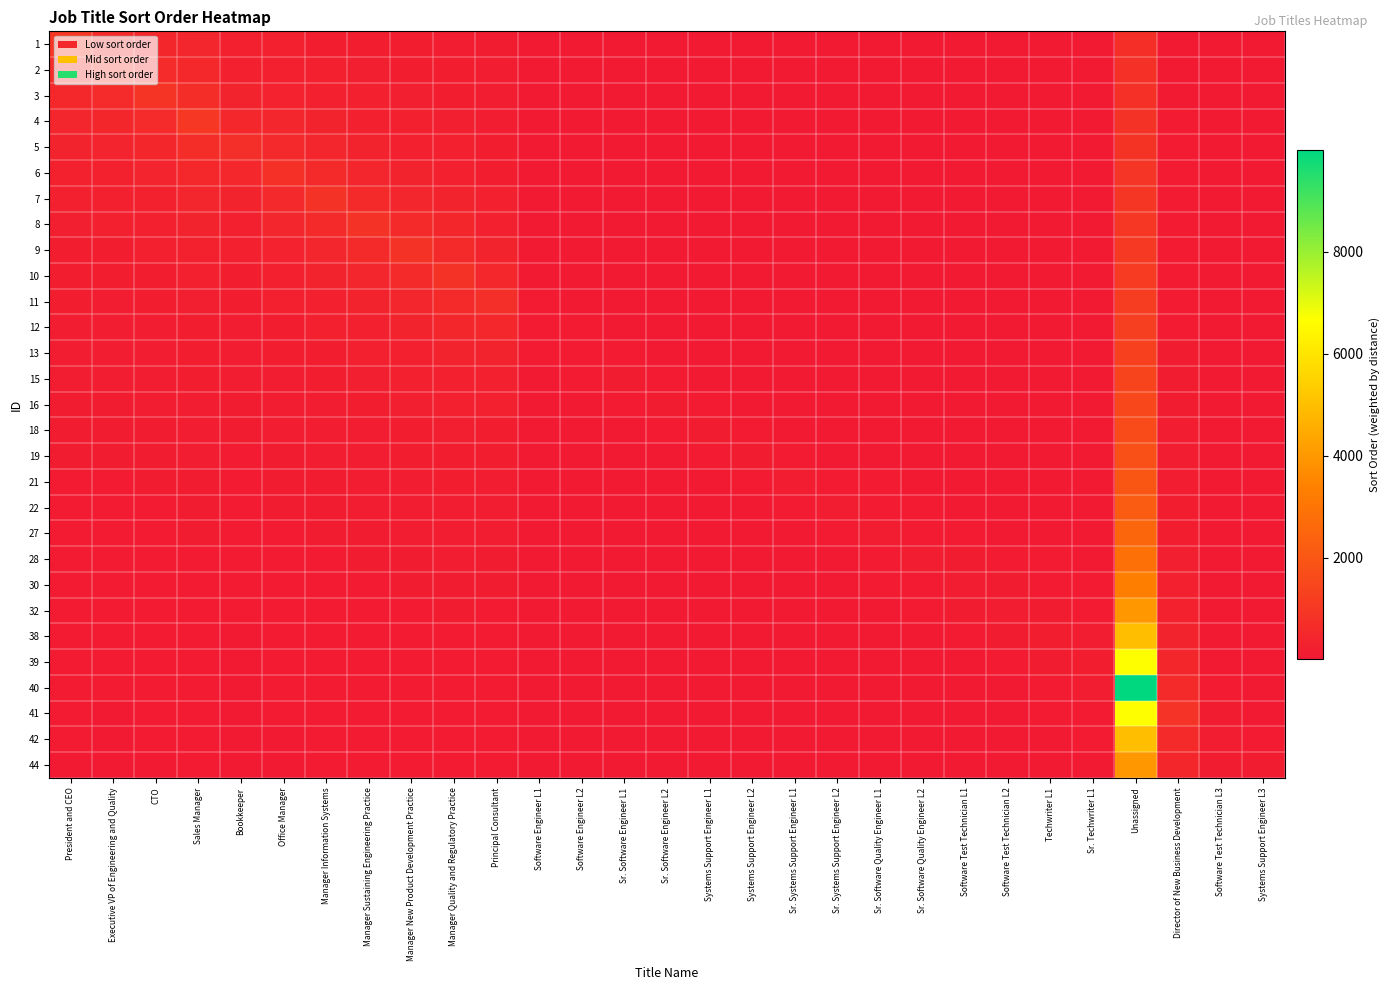

Reading left to right, what are all the values shown in this chart?

1: President and CEO=1000.0	Executive VP of Engineering and Quality=600.0	CTO=451.0	Sales Manager=400.8	Bookkeeper=233.3	Office Manager=228.6	Manager Information Systems=202.5	Manager Sustaining Engineering Practice=182.2	Manager New Product Development Practice=166.0	Manager Quality and Regulatory Practice=152.7	Principal Consultant=116.7	Software Engineer L1=15.5	Software Engineer L2=14.6	Sr. Software Engineer L1=14.8	Sr. Software Engineer L2=14.0	Systems Support Engineer L1=14.2	Systems Support Engineer L2=13.6	Sr. Systems Support Engineer L1=13.8	Sr. Systems Support Engineer L2=13.2	Sr. Software Quality Engineer L1=14.4	Sr. Software Quality Engineer L2=13.8	Software Test Technician L1=14.0	Software Test Technician L2=13.5	Techwriter L1=14.4	Sr. Techwriter L1=14.6	Unassigned=740.7	Director of New Business Development=60.7	Software Test Technician L3=11.2	Systems Support Engineer L3=8.2
2: President and CEO=666.7	Executive VP of Engineering and Quality=900.0	CTO=601.3	Sales Manager=501.0	Bookkeeper=280.0	Office Manager=266.7	Manager Information Systems=231.4	Manager Sustaining Engineering Practice=205.0	Manager New Product Development Practice=184.4	Manager Quality and Regulatory Practice=168.0	Principal Consultant=127.3	Software Engineer L1=16.8	Software Engineer L2=15.7	Sr. Software Engineer L1=15.9	Sr. Software Engineer L2=14.9	Systems Support Engineer L1=15.1	Systems Support Engineer L2=14.4	Sr. Systems Support Engineer L1=14.6	Sr. Systems Support Engineer L2=13.9	Sr. Software Quality Engineer L1=15.1	Sr. Software Quality Engineer L2=14.5	Software Test Technician L1=14.6	Software Test Technician L2=14.1	Techwriter L1=15.0	Sr. Techwriter L1=15.2	Unassigned=769.2	Director of New Business Development=63.0	Software Test Technician L3=11.6	Systems Support Engineer L3=8.5
3: President and CEO=500.0	Executive VP of Engineering and Quality=600.0	CTO=902.0	Sales Manager=668.0	Bookkeeper=350.0	Office Manager=320.0	Manager Information Systems=270.0	Manager Sustaining Engineering Practice=234.3	Manager New Product Development Practice=207.5	Manager Quality and Regulatory Practice=186.7	Principal Consultant=140.0	Software Engineer L1=18.4	Software Engineer L2=17.0	Sr. Software Engineer L1=17.1	Sr. Software Engineer L2=16.0	Systems Support Engineer L1=16.1	Systems Support Engineer L2=15.2	Sr. Systems Support Engineer L1=15.4	Sr. Systems Support Engineer L2=14.7	Sr. Software Quality Engineer L1=15.9	Sr. Software Quality Engineer L2=15.2	Software Test Technician L1=15.3	Software Test Technician L2=14.7	Techwriter L1=15.7	Sr. Techwriter L1=15.8	Unassigned=799.9	Director of New Business Development=65.4	Software Test Technician L3=12.1	Systems Support Engineer L3=8.8
4: President and CEO=400.0	Executive VP of Engineering and Quality=450.0	CTO=601.3	Sales Manager=1002.0	Bookkeeper=466.7	Office Manager=400.0	Manager Information Systems=324.0	Manager Sustaining Engineering Practice=273.3	Manager New Product Development Practice=237.1	Manager Quality and Regulatory Practice=210.0	Principal Consultant=155.6	Software Engineer L1=20.2	Software Engineer L2=18.5	Sr. Software Engineer L1=18.5	Sr. Software Engineer L2=17.2	Systems Support Engineer L1=17.3	Systems Support Engineer L2=16.3	Sr. Systems Support Engineer L1=16.4	Sr. Systems Support Engineer L2=15.5	Sr. Software Quality Engineer L1=16.8	Sr. Software Quality Engineer L2=16.0	Software Test Technician L1=16.1	Software Test Technician L2=15.4	Techwriter L1=16.4	Sr. Techwriter L1=16.5	Unassigned=833.2	Director of New Business Development=68.0	Software Test Technician L3=12.5	Systems Support Engineer L3=9.1
5: President and CEO=333.3	Executive VP of Engineering and Quality=360.0	CTO=451.0	Sales Manager=668.0	Bookkeeper=700.0	Office Manager=533.3	Manager Information Systems=405.0	Manager Sustaining Engineering Practice=328.0	Manager New Product Development Practice=276.7	Manager Quality and Regulatory Practice=240.0	Principal Consultant=175.0	Software Engineer L1=22.4	Software Engineer L2=20.4	Sr. Software Engineer L1=20.2	Sr. Software Engineer L2=18.7	Systems Support Engineer L1=18.6	Systems Support Engineer L2=17.4	Sr. Systems Support Engineer L1=17.5	Sr. Systems Support Engineer L2=16.5	Sr. Software Quality Engineer L1=17.8	Sr. Software Quality Engineer L2=16.9	Software Test Technician L1=16.9	Software Test Technician L2=16.2	Techwriter L1=17.1	Sr. Techwriter L1=17.3	Unassigned=869.5	Director of New Business Development=70.8	Software Test Technician L3=13.0	Systems Support Engineer L3=9.5
6: President and CEO=285.7	Executive VP of Engineering and Quality=300.0	CTO=360.8	Sales Manager=501.0	Bookkeeper=466.7	Office Manager=800.0	Manager Information Systems=540.0	Manager Sustaining Engineering Practice=410.0	Manager New Product Development Practice=332.0	Manager Quality and Regulatory Practice=280.0	Principal Consultant=200.0	Software Engineer L1=25.2	Software Engineer L2=22.7	Sr. Software Engineer L1=22.2	Sr. Software Engineer L2=20.4	Systems Support Engineer L1=20.2	Systems Support Engineer L2=18.8	Sr. Systems Support Engineer L1=18.7	Sr. Systems Support Engineer L2=17.6	Sr. Software Quality Engineer L1=18.9	Sr. Software Quality Engineer L2=17.9	Software Test Technician L1=17.9	Software Test Technician L2=17.1	Techwriter L1=18.0	Sr. Techwriter L1=18.1	Unassigned=909.0	Director of New Business Development=73.9	Software Test Technician L3=13.6	Systems Support Engineer L3=9.8
7: President and CEO=250.0	Executive VP of Engineering and Quality=257.1	CTO=300.7	Sales Manager=400.8	Bookkeeper=350.0	Office Manager=533.3	Manager Information Systems=810.0	Manager Sustaining Engineering Practice=546.7	Manager New Product Development Practice=415.0	Manager Quality and Regulatory Practice=336.0	Principal Consultant=233.3	Software Engineer L1=28.9	Software Engineer L2=25.5	Sr. Software Engineer L1=24.7	Sr. Software Engineer L2=22.4	Systems Support Engineer L1=22.0	Systems Support Engineer L2=20.3	Sr. Systems Support Engineer L1=20.2	Sr. Systems Support Engineer L2=18.9	Sr. Software Quality Engineer L1=20.1	Sr. Software Quality Engineer L2=19.0	Software Test Technician L1=18.9	Software Test Technician L2=18.0	Techwriter L1=18.9	Sr. Techwriter L1=19.0	Unassigned=952.3	Director of New Business Development=77.3	Software Test Technician L3=14.2	Systems Support Engineer L3=10.2
8: President and CEO=222.2	Executive VP of Engineering and Quality=225.0	CTO=257.7	Sales Manager=334.0	Bookkeeper=280.0	Office Manager=400.0	Manager Information Systems=540.0	Manager Sustaining Engineering Practice=820.0	Manager New Product Development Practice=553.3	Manager Quality and Regulatory Practice=420.0	Principal Consultant=280.0	Software Engineer L1=33.7	Software Engineer L2=29.1	Sr. Software Engineer L1=27.8	Sr. Software Engineer L2=24.9	Systems Support Engineer L1=24.2	Systems Support Engineer L2=22.2	Sr. Systems Support Engineer L1=21.8	Sr. Systems Support Engineer L2=20.3	Sr. Software Quality Engineer L1=21.6	Sr. Software Quality Engineer L2=20.3	Software Test Technician L1=20.1	Software Test Technician L2=19.1	Techwriter L1=20.0	Sr. Techwriter L1=20.0	Unassigned=999.9	Director of New Business Development=81.0	Software Test Technician L3=14.8	Systems Support Engineer L3=10.7
9: President and CEO=200.0	Executive VP of Engineering and Quality=200.0	CTO=225.5	Sales Manager=286.3	Bookkeeper=233.3	Office Manager=320.0	Manager Information Systems=405.0	Manager Sustaining Engineering Practice=546.7	Manager New Product Development Practice=830.0	Manager Quality and Regulatory Practice=560.0	Principal Consultant=350.0	Software Engineer L1=40.4	Software Engineer L2=34.0	Sr. Software Engineer L1=31.7	Sr. Software Engineer L2=28.0	Systems Support Engineer L1=26.9	Systems Support Engineer L2=24.4	Sr. Systems Support Engineer L1=23.8	Sr. Systems Support Engineer L2=22.0	Sr. Software Quality Engineer L1=23.2	Sr. Software Quality Engineer L2=21.7	Software Test Technician L1=21.5	Software Test Technician L2=20.2	Techwriter L1=21.2	Sr. Techwriter L1=21.1	Unassigned=1052.5	Director of New Business Development=85.0	Software Test Technician L3=15.5	Systems Support Engineer L3=11.2
10: President and CEO=181.8	Executive VP of Engineering and Quality=180.0	CTO=200.4	Sales Manager=250.5	Bookkeeper=200.0	Office Manager=266.7	Manager Information Systems=324.0	Manager Sustaining Engineering Practice=410.0	Manager New Product Development Practice=553.3	Manager Quality and Regulatory Practice=840.0	Principal Consultant=466.7	Software Engineer L1=50.5	Software Engineer L2=40.8	Sr. Software Engineer L1=37.0	Sr. Software Engineer L2=32.0	Systems Support Engineer L1=30.2	Systems Support Engineer L2=27.1	Sr. Systems Support Engineer L1=26.2	Sr. Systems Support Engineer L2=24.0	Sr. Software Quality Engineer L1=25.2	Sr. Software Quality Engineer L2=23.4	Software Test Technician L1=23.0	Software Test Technician L2=21.6	Techwriter L1=22.5	Sr. Techwriter L1=22.4	Unassigned=1111.0	Director of New Business Development=89.5	Software Test Technician L3=16.3	Systems Support Engineer L3=11.7
11: President and CEO=166.7	Executive VP of Engineering and Quality=163.6	CTO=180.4	Sales Manager=222.7	Bookkeeper=175.0	Office Manager=228.6	Manager Information Systems=270.0	Manager Sustaining Engineering Practice=328.0	Manager New Product Development Practice=415.0	Manager Quality and Regulatory Practice=560.0	Principal Consultant=700.0	Software Engineer L1=67.3	Software Engineer L2=51.0	Sr. Software Engineer L1=44.4	Sr. Software Engineer L2=37.3	Systems Support Engineer L1=34.6	Systems Support Engineer L2=30.5	Sr. Systems Support Engineer L1=29.1	Sr. Systems Support Engineer L2=26.4	Sr. Software Quality Engineer L1=27.5	Sr. Software Quality Engineer L2=25.3	Software Test Technician L1=24.8	Software Test Technician L2=23.1	Techwriter L1=24.0	Sr. Techwriter L1=23.8	Unassigned=1176.4	Director of New Business Development=94.4	Software Test Technician L3=17.2	Systems Support Engineer L3=12.3
12: President and CEO=153.8	Executive VP of Engineering and Quality=150.0	CTO=164.0	Sales Manager=200.4	Bookkeeper=155.6	Office Manager=200.0	Manager Information Systems=231.4	Manager Sustaining Engineering Practice=273.3	Manager New Product Development Practice=332.0	Manager Quality and Regulatory Practice=420.0	Principal Consultant=466.7	Software Engineer L1=101.0	Software Engineer L2=68.0	Sr. Software Engineer L1=55.5	Sr. Software Engineer L2=44.8	Systems Support Engineer L1=40.3	Systems Support Engineer L2=34.9	Sr. Systems Support Engineer L1=32.8	Sr. Systems Support Engineer L2=29.3	Sr. Software Quality Engineer L1=30.2	Sr. Software Quality Engineer L2=27.6	Software Test Technician L1=26.8	Software Test Technician L2=24.9	Techwriter L1=25.7	Sr. Techwriter L1=25.3	Unassigned=1249.9	Director of New Business Development=100.0	Software Test Technician L3=18.1	Systems Support Engineer L3=12.9
13: President and CEO=142.9	Executive VP of Engineering and Quality=138.5	CTO=150.3	Sales Manager=182.2	Bookkeeper=140.0	Office Manager=177.8	Manager Information Systems=202.5	Manager Sustaining Engineering Practice=234.3	Manager New Product Development Practice=276.7	Manager Quality and Regulatory Practice=336.0	Principal Consultant=350.0	Software Engineer L1=67.3	Software Engineer L2=102.0	Sr. Software Engineer L1=74.0	Sr. Software Engineer L2=56.0	Systems Support Engineer L1=48.4	Systems Support Engineer L2=40.7	Sr. Systems Support Engineer L1=37.4	Sr. Systems Support Engineer L2=33.0	Sr. Software Quality Engineer L1=33.6	Sr. Software Quality Engineer L2=30.4	Software Test Technician L1=29.3	Software Test Technician L2=27.0	Techwriter L1=27.7	Sr. Techwriter L1=27.1	Unassigned=1333.2	Director of New Business Development=106.2	Software Test Technician L3=19.2	Systems Support Engineer L3=13.7
15: President and CEO=133.3	Executive VP of Engineering and Quality=128.6	CTO=138.8	Sales Manager=167.0	Bookkeeper=127.3	Office Manager=160.0	Manager Information Systems=180.0	Manager Sustaining Engineering Practice=205.0	Manager New Product Development Practice=237.1	Manager Quality and Regulatory Practice=280.0	Principal Consultant=280.0	Software Engineer L1=50.5	Software Engineer L2=68.0	Sr. Software Engineer L1=111.0	Sr. Software Engineer L2=74.7	Systems Support Engineer L1=60.5	Systems Support Engineer L2=48.8	Sr. Systems Support Engineer L1=43.7	Sr. Systems Support Engineer L2=37.7	Sr. Software Quality Engineer L1=37.8	Sr. Software Quality Engineer L2=33.8	Software Test Technician L1=32.2	Software Test Technician L2=29.5	Techwriter L1=30.0	Sr. Techwriter L1=29.2	Unassigned=1428.4	Director of New Business Development=113.3	Software Test Technician L3=20.4	Systems Support Engineer L3=14.5
16: President and CEO=125.0	Executive VP of Engineering and Quality=120.0	CTO=128.9	Sales Manager=154.2	Bookkeeper=116.7	Office Manager=145.5	Manager Information Systems=162.0	Manager Sustaining Engineering Practice=182.2	Manager New Product Development Practice=207.5	Manager Quality and Regulatory Practice=240.0	Principal Consultant=233.3	Software Engineer L1=40.4	Software Engineer L2=51.0	Sr. Software Engineer L1=74.0	Sr. Software Engineer L2=112.0	Systems Support Engineer L1=80.7	Systems Support Engineer L2=61.0	Sr. Systems Support Engineer L1=52.4	Sr. Systems Support Engineer L2=44.0	Sr. Software Quality Engineer L1=43.1	Sr. Software Quality Engineer L2=38.0	Software Test Technician L1=35.8	Software Test Technician L2=32.4	Techwriter L1=32.7	Sr. Techwriter L1=31.7	Unassigned=1538.3	Director of New Business Development=121.4	Software Test Technician L3=21.7	Systems Support Engineer L3=15.4
18: President and CEO=117.6	Executive VP of Engineering and Quality=112.5	CTO=120.3	Sales Manager=143.1	Bookkeeper=107.7	Office Manager=133.3	Manager Information Systems=147.3	Manager Sustaining Engineering Practice=164.0	Manager New Product Development Practice=184.4	Manager Quality and Regulatory Practice=210.0	Principal Consultant=200.0	Software Engineer L1=33.7	Software Engineer L2=40.8	Sr. Software Engineer L1=55.5	Sr. Software Engineer L2=74.7	Systems Support Engineer L1=121.0	Systems Support Engineer L2=81.3	Sr. Systems Support Engineer L1=65.5	Sr. Systems Support Engineer L2=52.8	Sr. Software Quality Engineer L1=50.3	Sr. Software Quality Engineer L2=43.4	Software Test Technician L1=40.2	Software Test Technician L2=36.0	Techwriter L1=36.0	Sr. Techwriter L1=34.5	Unassigned=1666.5	Director of New Business Development=130.8	Software Test Technician L3=23.3	Systems Support Engineer L3=16.4
19: President and CEO=111.1	Executive VP of Engineering and Quality=105.9	CTO=112.8	Sales Manager=133.6	Bookkeeper=100.0	Office Manager=123.1	Manager Information Systems=135.0	Manager Sustaining Engineering Practice=149.1	Manager New Product Development Practice=166.0	Manager Quality and Regulatory Practice=186.7	Principal Consultant=175.0	Software Engineer L1=28.9	Software Engineer L2=34.0	Sr. Software Engineer L1=44.4	Sr. Software Engineer L2=56.0	Systems Support Engineer L1=80.7	Systems Support Engineer L2=122.0	Sr. Systems Support Engineer L1=87.3	Sr. Systems Support Engineer L2=66.0	Sr. Software Quality Engineer L1=60.4	Sr. Software Quality Engineer L2=50.7	Software Test Technician L1=46.0	Software Test Technician L2=40.5	Techwriter L1=40.0	Sr. Techwriter L1=38.0	Unassigned=1818.0	Director of New Business Development=141.7	Software Test Technician L3=25.1	Systems Support Engineer L3=17.6
21: President and CEO=105.3	Executive VP of Engineering and Quality=100.0	CTO=106.1	Sales Manager=125.2	Bookkeeper=93.3	Office Manager=114.3	Manager Information Systems=124.6	Manager Sustaining Engineering Practice=136.7	Manager New Product Development Practice=150.9	Manager Quality and Regulatory Practice=168.0	Principal Consultant=155.6	Software Engineer L1=25.2	Software Engineer L2=29.1	Sr. Software Engineer L1=37.0	Sr. Software Engineer L2=44.8	Systems Support Engineer L1=60.5	Systems Support Engineer L2=81.3	Sr. Systems Support Engineer L1=131.0	Sr. Systems Support Engineer L2=88.0	Sr. Software Quality Engineer L1=75.5	Sr. Software Quality Engineer L2=60.8	Software Test Technician L1=53.7	Software Test Technician L2=46.3	Techwriter L1=45.0	Sr. Techwriter L1=42.2	Unassigned=1999.8	Director of New Business Development=154.5	Software Test Technician L3=27.2	Systems Support Engineer L3=18.9
22: President and CEO=100.0	Executive VP of Engineering and Quality=94.7	CTO=100.2	Sales Manager=117.9	Bookkeeper=87.5	Office Manager=106.7	Manager Information Systems=115.7	Manager Sustaining Engineering Practice=126.2	Manager New Product Development Practice=138.3	Manager Quality and Regulatory Practice=152.7	Principal Consultant=140.0	Software Engineer L1=22.4	Software Engineer L2=25.5	Sr. Software Engineer L1=31.7	Sr. Software Engineer L2=37.3	Systems Support Engineer L1=48.4	Systems Support Engineer L2=61.0	Sr. Systems Support Engineer L1=87.3	Sr. Systems Support Engineer L2=132.0	Sr. Software Quality Engineer L1=100.7	Sr. Software Quality Engineer L2=76.0	Software Test Technician L1=64.4	Software Test Technician L2=54.0	Techwriter L1=51.4	Sr. Techwriter L1=47.5	Unassigned=2222.0	Director of New Business Development=170.0	Software Test Technician L3=29.6	Systems Support Engineer L3=20.5
27: President and CEO=95.2	Executive VP of Engineering and Quality=90.0	CTO=94.9	Sales Manager=111.3	Bookkeeper=82.4	Office Manager=100.0	Manager Information Systems=108.0	Manager Sustaining Engineering Practice=117.1	Manager New Product Development Practice=127.7	Manager Quality and Regulatory Practice=140.0	Principal Consultant=127.3	Software Engineer L1=20.2	Software Engineer L2=22.7	Sr. Software Engineer L1=27.8	Sr. Software Engineer L2=32.0	Systems Support Engineer L1=40.3	Systems Support Engineer L2=48.8	Sr. Systems Support Engineer L1=65.5	Sr. Systems Support Engineer L2=88.0	Sr. Software Quality Engineer L1=151.0	Sr. Software Quality Engineer L2=101.3	Software Test Technician L1=80.5	Software Test Technician L2=64.8	Techwriter L1=60.0	Sr. Techwriter L1=54.3	Unassigned=2499.8	Director of New Business Development=188.9	Software Test Technician L3=32.6	Systems Support Engineer L3=22.4
28: President and CEO=90.9	Executive VP of Engineering and Quality=85.7	CTO=90.2	Sales Manager=105.5	Bookkeeper=77.8	Office Manager=94.1	Manager Information Systems=101.2	Manager Sustaining Engineering Practice=109.3	Manager New Product Development Practice=118.6	Manager Quality and Regulatory Practice=129.2	Principal Consultant=116.7	Software Engineer L1=18.4	Software Engineer L2=20.4	Sr. Software Engineer L1=24.7	Sr. Software Engineer L2=28.0	Systems Support Engineer L1=34.6	Systems Support Engineer L2=40.7	Sr. Systems Support Engineer L1=52.4	Sr. Systems Support Engineer L2=66.0	Sr. Software Quality Engineer L1=100.7	Sr. Software Quality Engineer L2=152.0	Software Test Technician L1=107.3	Software Test Technician L2=81.0	Techwriter L1=72.0	Sr. Techwriter L1=63.3	Unassigned=2856.9	Director of New Business Development=212.5	Software Test Technician L3=36.2	Systems Support Engineer L3=24.6
30: President and CEO=87.0	Executive VP of Engineering and Quality=81.8	CTO=85.9	Sales Manager=100.2	Bookkeeper=73.7	Office Manager=88.9	Manager Information Systems=95.3	Manager Sustaining Engineering Practice=102.5	Manager New Product Development Practice=110.7	Manager Quality and Regulatory Practice=120.0	Principal Consultant=107.7	Software Engineer L1=16.8	Software Engineer L2=18.5	Sr. Software Engineer L1=22.2	Sr. Software Engineer L2=24.9	Systems Support Engineer L1=30.2	Systems Support Engineer L2=34.9	Sr. Systems Support Engineer L1=43.7	Sr. Systems Support Engineer L2=52.8	Sr. Software Quality Engineer L1=75.5	Sr. Software Quality Engineer L2=101.3	Software Test Technician L1=161.0	Software Test Technician L2=108.0	Techwriter L1=90.0	Sr. Techwriter L1=76.0	Unassigned=3333.0	Director of New Business Development=242.9	Software Test Technician L3=40.8	Systems Support Engineer L3=27.3
32: President and CEO=83.3	Executive VP of Engineering and Quality=78.3	CTO=82.0	Sales Manager=95.4	Bookkeeper=70.0	Office Manager=84.2	Manager Information Systems=90.0	Manager Sustaining Engineering Practice=96.5	Manager New Product Development Practice=103.8	Manager Quality and Regulatory Practice=112.0	Principal Consultant=100.0	Software Engineer L1=15.5	Software Engineer L2=17.0	Sr. Software Engineer L1=20.2	Sr. Software Engineer L2=22.4	Systems Support Engineer L1=26.9	Systems Support Engineer L2=30.5	Sr. Systems Support Engineer L1=37.4	Sr. Systems Support Engineer L2=44.0	Sr. Software Quality Engineer L1=60.4	Sr. Software Quality Engineer L2=76.0	Software Test Technician L1=107.3	Software Test Technician L2=162.0	Techwriter L1=120.0	Sr. Techwriter L1=95.0	Unassigned=3999.6	Director of New Business Development=283.3	Software Test Technician L3=46.6	Systems Support Engineer L3=30.8
38: President and CEO=80.0	Executive VP of Engineering and Quality=75.0	CTO=78.4	Sales Manager=91.1	Bookkeeper=66.7	Office Manager=80.0	Manager Information Systems=85.3	Manager Sustaining Engineering Practice=91.1	Manager New Product Development Practice=97.6	Manager Quality and Regulatory Practice=105.0	Principal Consultant=93.3	Software Engineer L1=14.4	Software Engineer L2=15.7	Sr. Software Engineer L1=18.5	Sr. Software Engineer L2=20.4	Systems Support Engineer L1=24.2	Systems Support Engineer L2=27.1	Sr. Systems Support Engineer L1=32.8	Sr. Systems Support Engineer L2=37.7	Sr. Software Quality Engineer L1=50.3	Sr. Software Quality Engineer L2=60.8	Software Test Technician L1=80.5	Software Test Technician L2=108.0	Techwriter L1=180.0	Sr. Techwriter L1=126.7	Unassigned=4999.5	Director of New Business Development=340.0	Software Test Technician L3=54.3	Systems Support Engineer L3=35.1
39: President and CEO=76.9	Executive VP of Engineering and Quality=72.0	CTO=75.2	Sales Manager=87.1	Bookkeeper=63.6	Office Manager=76.2	Manager Information Systems=81.0	Manager Sustaining Engineering Practice=86.3	Manager New Product Development Practice=92.2	Manager Quality and Regulatory Practice=98.8	Principal Consultant=87.5	Software Engineer L1=13.5	Software Engineer L2=14.6	Sr. Software Engineer L1=17.1	Sr. Software Engineer L2=18.7	Systems Support Engineer L1=22.0	Systems Support Engineer L2=24.4	Sr. Systems Support Engineer L1=29.1	Sr. Systems Support Engineer L2=33.0	Sr. Software Quality Engineer L1=43.1	Sr. Software Quality Engineer L2=50.7	Software Test Technician L1=64.4	Software Test Technician L2=81.0	Techwriter L1=120.0	Sr. Techwriter L1=190.0	Unassigned=6666.0	Director of New Business Development=425.0	Software Test Technician L3=65.2	Systems Support Engineer L3=41.0
40: President and CEO=74.1	Executive VP of Engineering and Quality=69.2	CTO=72.2	Sales Manager=83.5	Bookkeeper=60.9	Office Manager=72.7	Manager Information Systems=77.1	Manager Sustaining Engineering Practice=82.0	Manager New Product Development Practice=87.4	Manager Quality and Regulatory Practice=93.3	Principal Consultant=82.4	Software Engineer L1=12.6	Software Engineer L2=13.6	Sr. Software Engineer L1=15.9	Sr. Software Engineer L2=17.2	Systems Support Engineer L1=20.2	Systems Support Engineer L2=22.2	Sr. Systems Support Engineer L1=26.2	Sr. Systems Support Engineer L2=29.3	Sr. Software Quality Engineer L1=37.8	Sr. Software Quality Engineer L2=43.4	Software Test Technician L1=53.7	Software Test Technician L2=64.8	Techwriter L1=90.0	Sr. Techwriter L1=126.7	Unassigned=9999.0	Director of New Business Development=566.7	Software Test Technician L3=81.5	Systems Support Engineer L3=49.2
41: President and CEO=71.4	Executive VP of Engineering and Quality=66.7	CTO=69.4	Sales Manager=80.2	Bookkeeper=58.3	Office Manager=69.6	Manager Information Systems=73.6	Manager Sustaining Engineering Practice=78.1	Manager New Product Development Practice=83.0	Manager Quality and Regulatory Practice=88.4	Principal Consultant=77.8	Software Engineer L1=11.9	Software Engineer L2=12.8	Sr. Software Engineer L1=14.8	Sr. Software Engineer L2=16.0	Systems Support Engineer L1=18.6	Systems Support Engineer L2=20.3	Sr. Systems Support Engineer L1=23.8	Sr. Systems Support Engineer L2=26.4	Sr. Software Quality Engineer L1=33.6	Sr. Software Quality Engineer L2=38.0	Software Test Technician L1=46.0	Software Test Technician L2=54.0	Techwriter L1=72.0	Sr. Techwriter L1=95.0	Unassigned=6666.0	Director of New Business Development=850.0	Software Test Technician L3=108.7	Systems Support Engineer L3=61.5
42: President and CEO=69.0	Executive VP of Engineering and Quality=64.3	CTO=66.8	Sales Manager=77.1	Bookkeeper=56.0	Office Manager=66.7	Manager Information Systems=70.4	Manager Sustaining Engineering Practice=74.5	Manager New Product Development Practice=79.0	Manager Quality and Regulatory Practice=84.0	Principal Consultant=73.7	Software Engineer L1=11.2	Software Engineer L2=12.0	Sr. Software Engineer L1=13.9	Sr. Software Engineer L2=14.9	Systems Support Engineer L1=17.3	Systems Support Engineer L2=18.8	Sr. Systems Support Engineer L1=21.8	Sr. Systems Support Engineer L2=24.0	Sr. Software Quality Engineer L1=30.2	Sr. Software Quality Engineer L2=33.8	Software Test Technician L1=40.2	Software Test Technician L2=46.3	Techwriter L1=60.0	Sr. Techwriter L1=76.0	Unassigned=4999.5	Director of New Business Development=566.7	Software Test Technician L3=163.0	Systems Support Engineer L3=82.0
44: President and CEO=66.7	Executive VP of Engineering and Quality=62.1	CTO=64.4	Sales Manager=74.2	Bookkeeper=53.8	Office Manager=64.0	Manager Information Systems=67.5	Manager Sustaining Engineering Practice=71.3	Manager New Product Development Practice=75.5	Manager Quality and Regulatory Practice=80.0	Principal Consultant=70.0	Software Engineer L1=10.6	Software Engineer L2=11.3	Sr. Software Engineer L1=13.1	Sr. Software Engineer L2=14.0	Systems Support Engineer L1=16.1	Systems Support Engineer L2=17.4	Sr. Systems Support Engineer L1=20.2	Sr. Systems Support Engineer L2=22.0	Sr. Software Quality Engineer L1=27.5	Sr. Software Quality Engineer L2=30.4	Software Test Technician L1=35.8	Software Test Technician L2=40.5	Techwriter L1=51.4	Sr. Techwriter L1=63.3	Unassigned=3999.6	Director of New Business Development=425.0	Software Test Technician L3=108.7	Systems Support Engineer L3=123.0